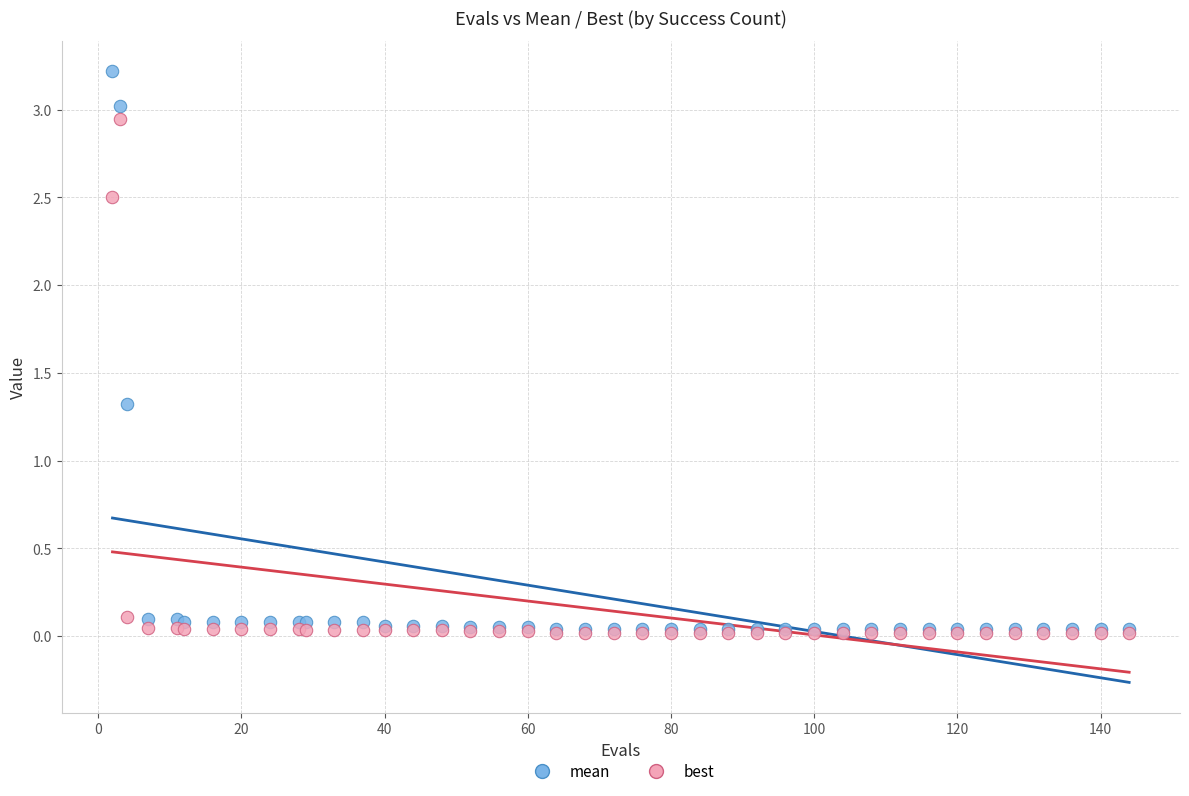

What are all the series names shown in the legend?

mean, best